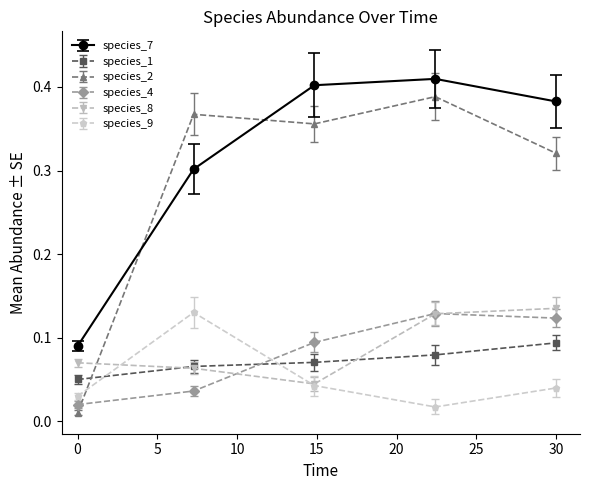

Which series has the widest spread of values?

species_2